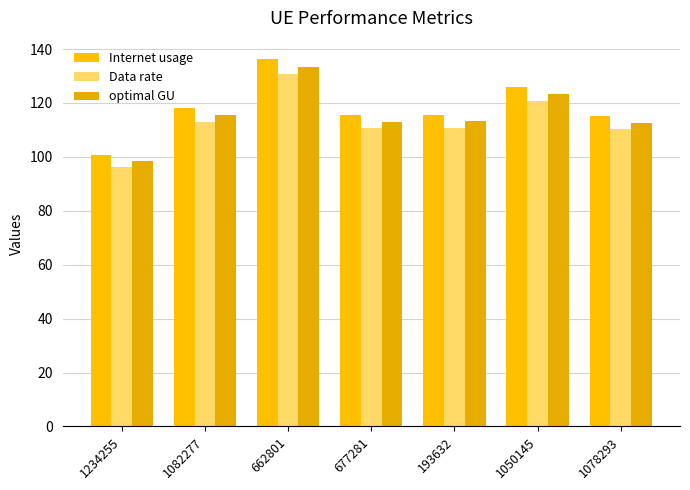

Is the value of optimal GU at 662801 greater than the value of Data rate at 662801?

Yes